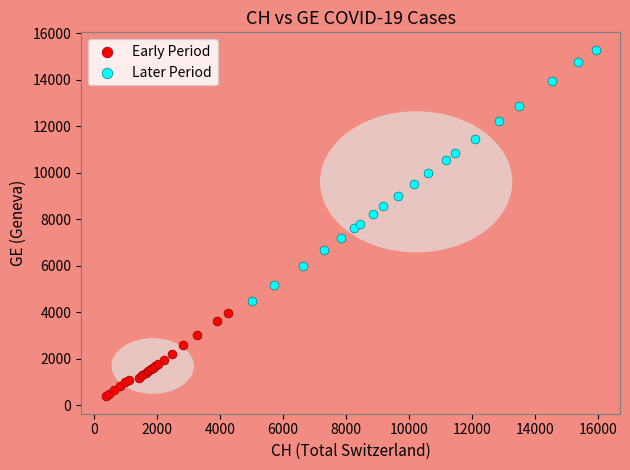

Which series contains the lowest Y value?

Early Period